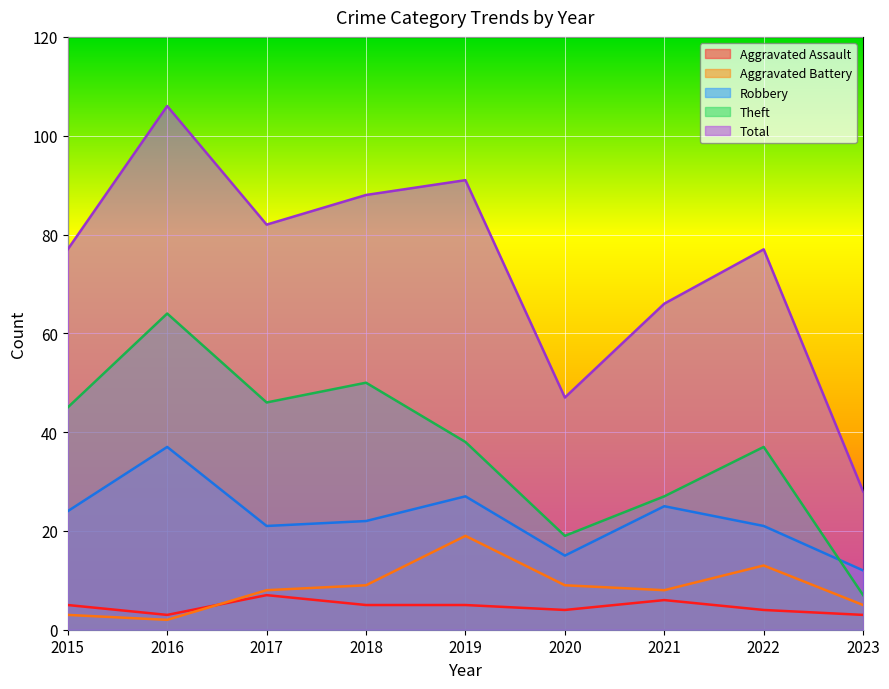

What is the total value across all series at 2017?

164